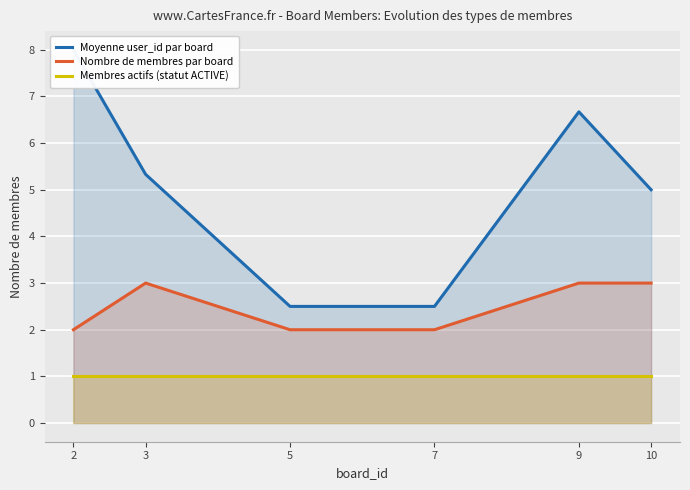

At how many categories does at least one series exceed 2?

6